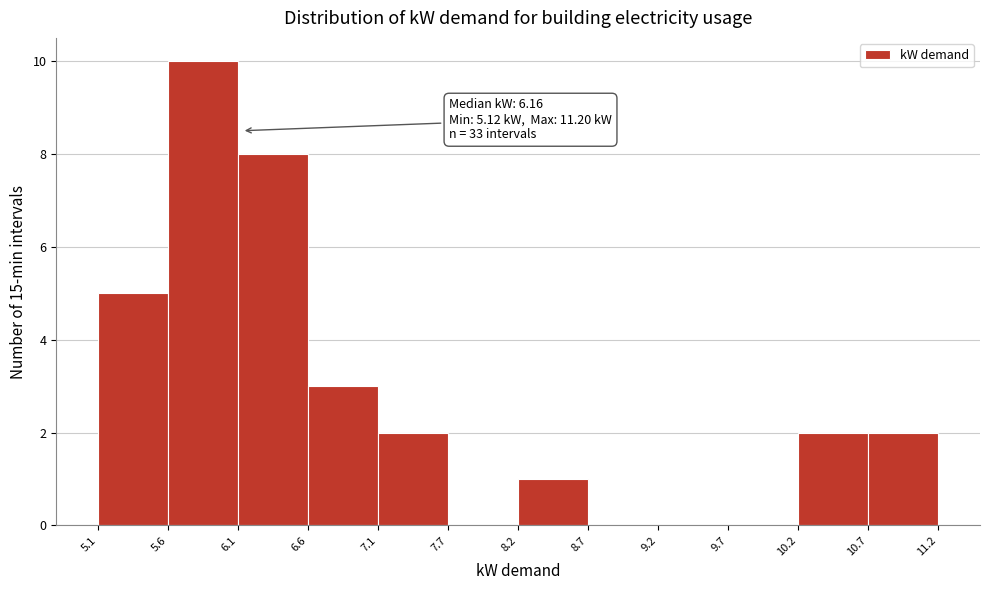

Which range on the x-axis has the tallest bar?

5.6 to 6.1